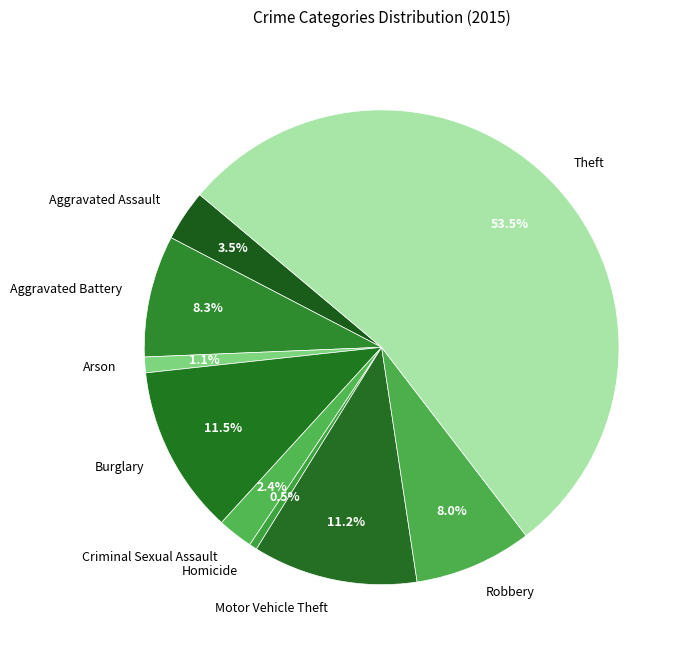

What is the smallest slice in the pie chart?

Homicide